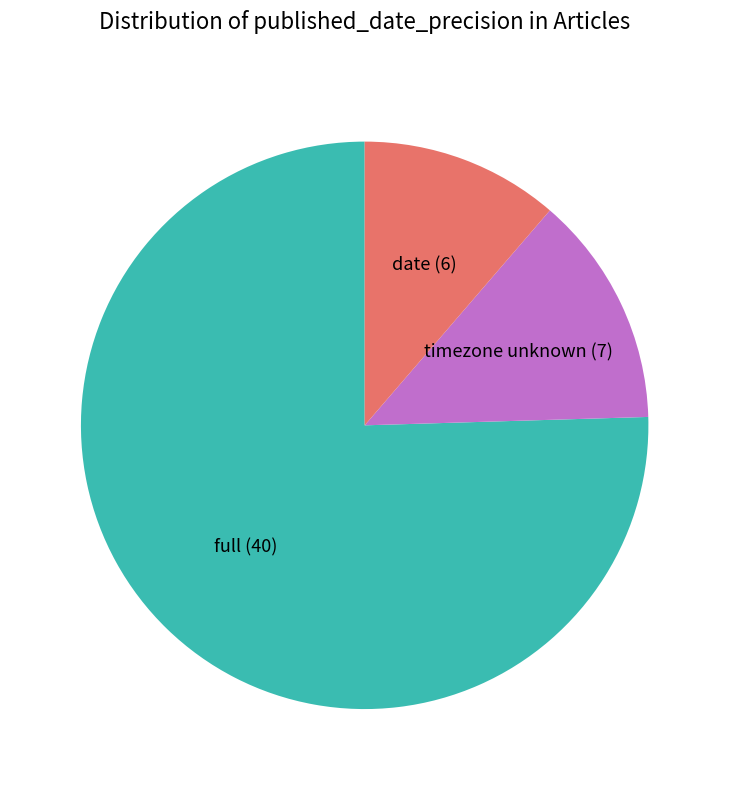

The timezone unknown slice represents 13% of the pie. True or false?

True